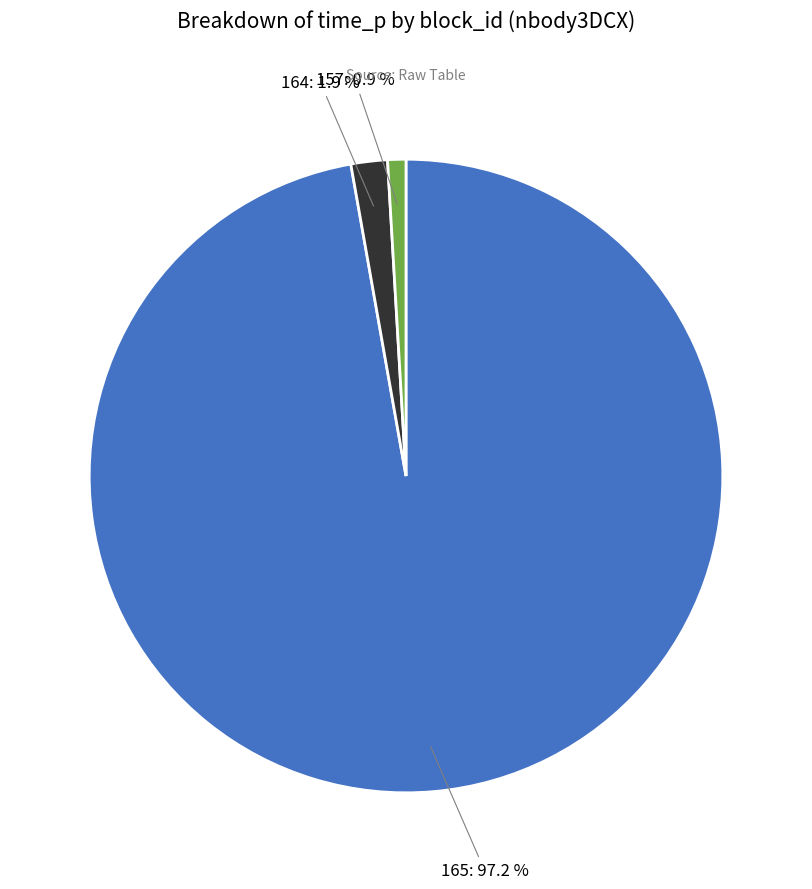

Does any single category account for the majority?

Yes